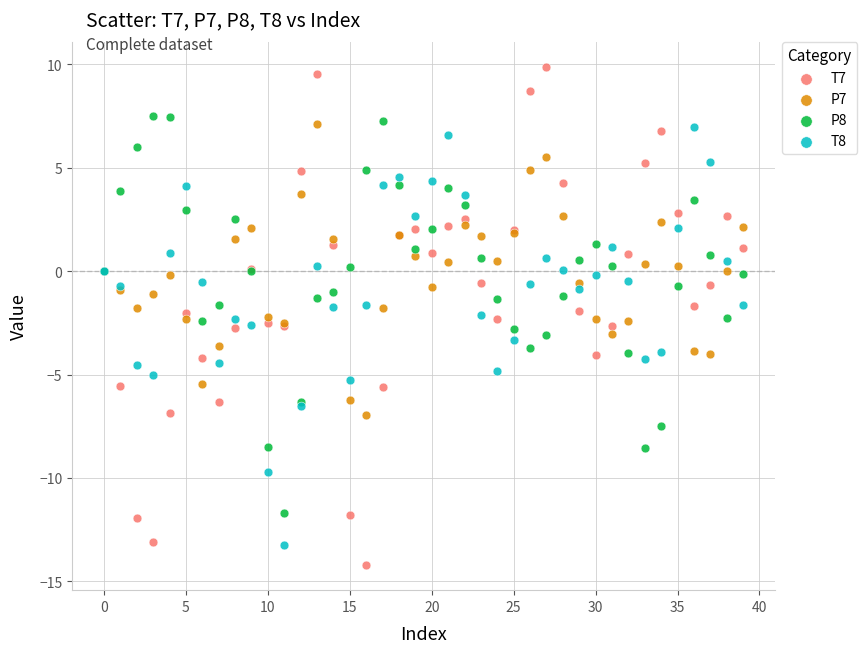

Which series has the largest Y range (max minus min)?

T7